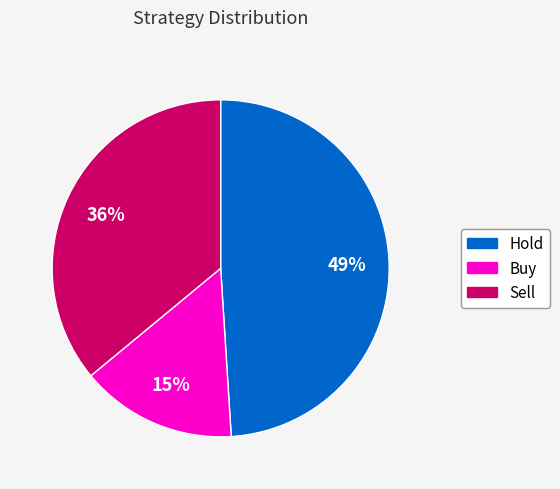

Count the number of slices in the pie.

3